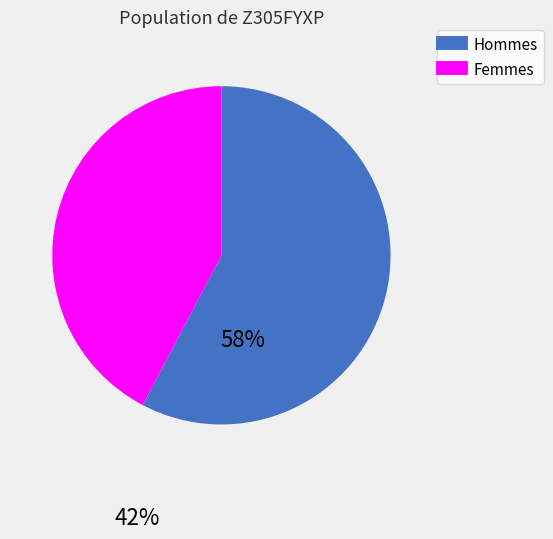

Does any single category account for the majority?

Yes